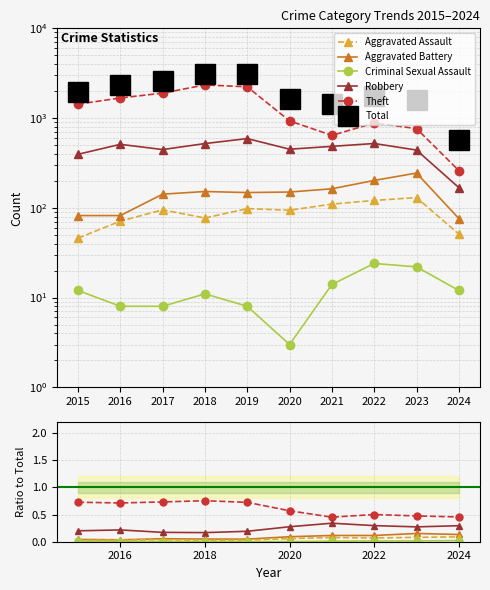

True or false: Robbery and Aggravated Battery cross at least once.

False